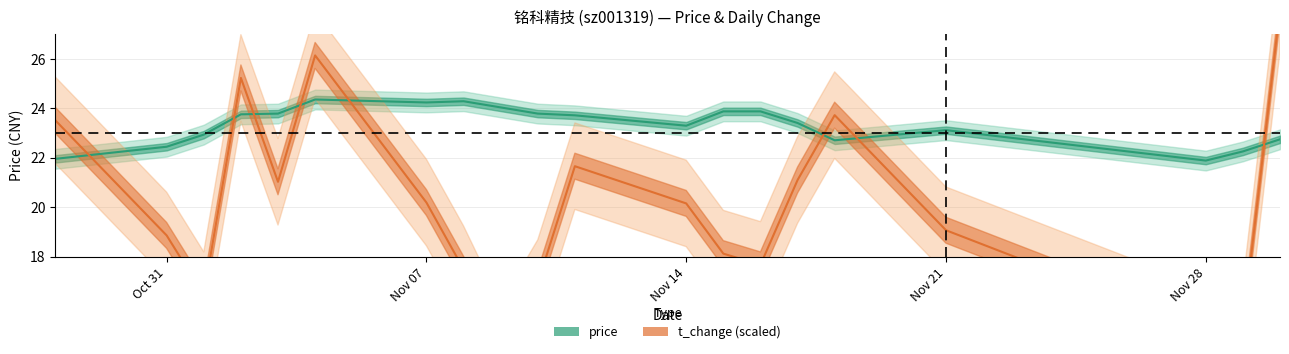

What is the lowest value of the price series?

21.9